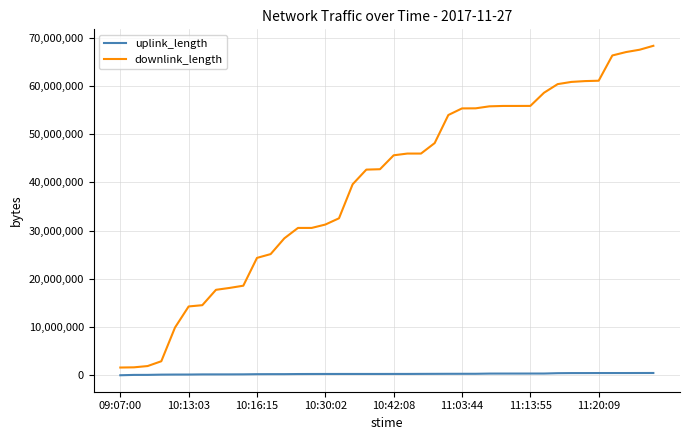

Which series has the widest spread of values?

downlink_length